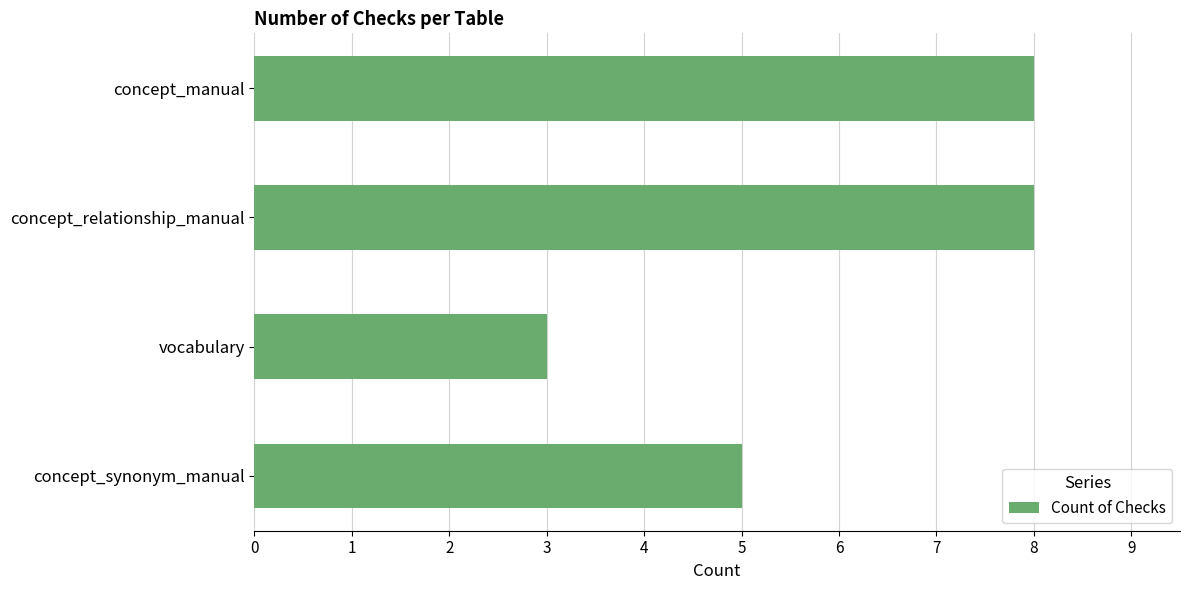

The value at concept_relationship_manual is 10. True or false?

False